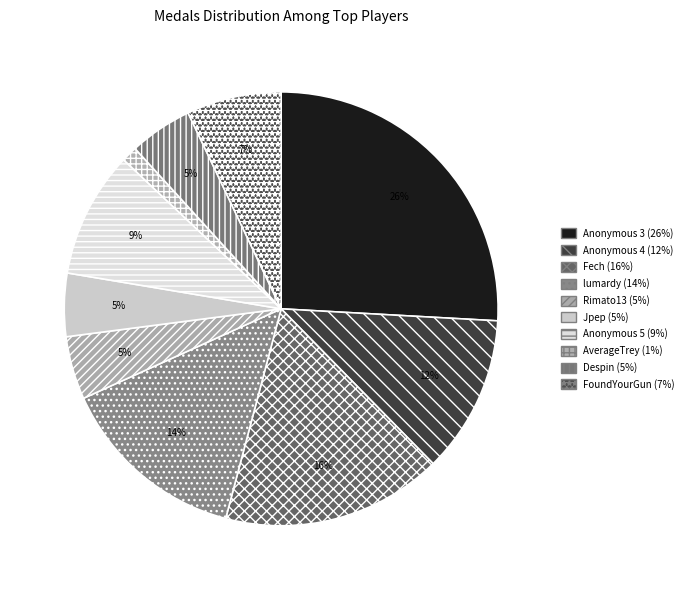

Count the number of slices in the pie.

10